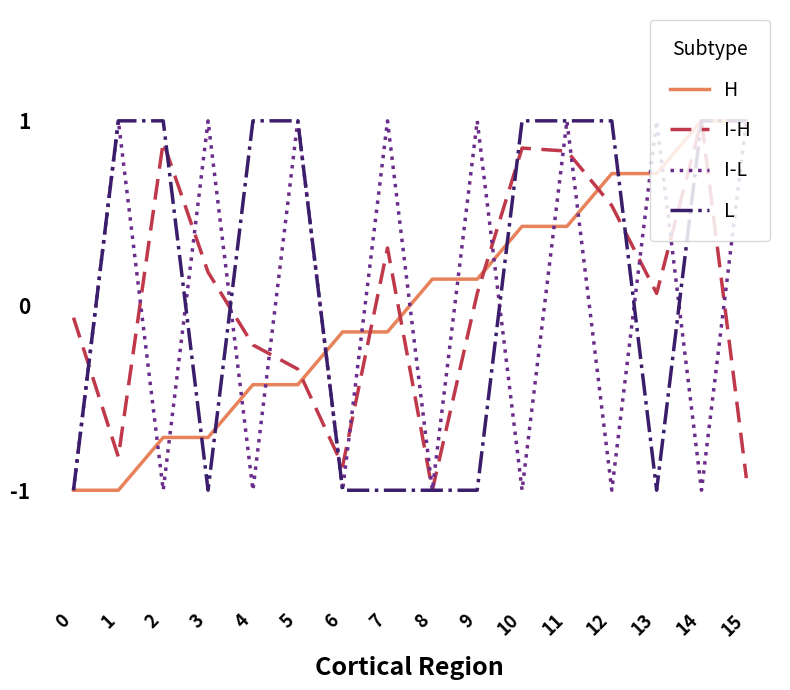

What is the difference between the highest and lowest values at 5?

1.4